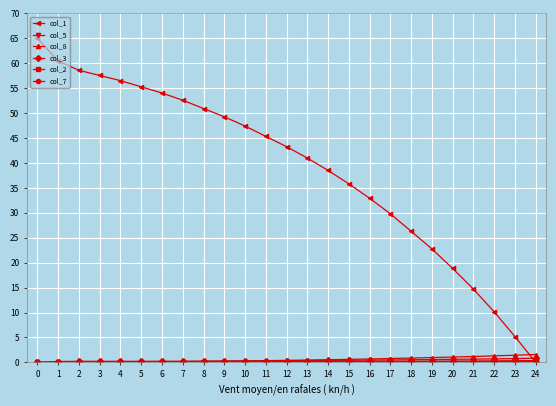

What is the total value across all series at 17?

31.5